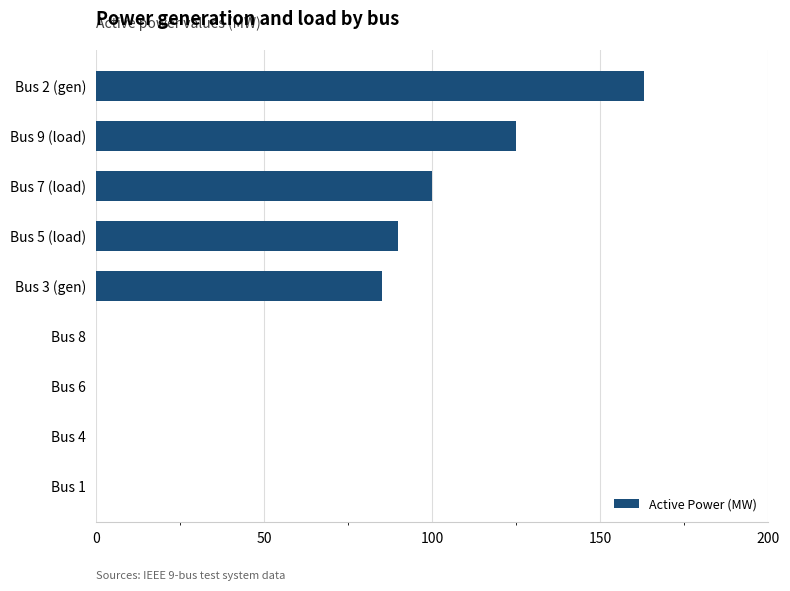

True or false: the data shows 0 at Bus 4.

True